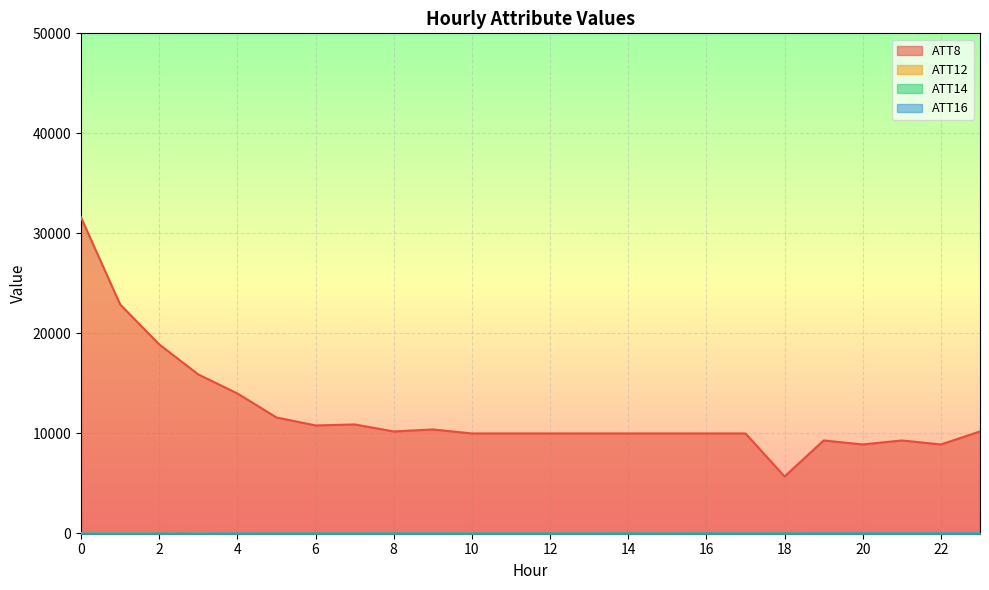

In ATT16, how many points are lower than both neighbors (excluding endpoints)?

6